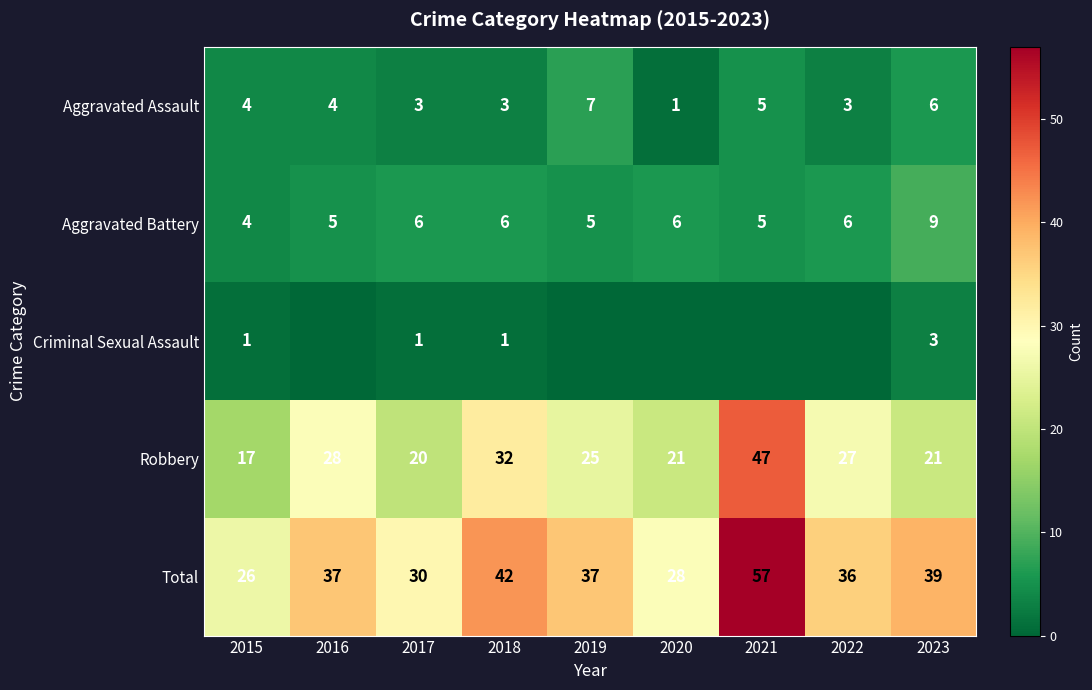

What is the difference between the highest and lowest values at 2018?

41